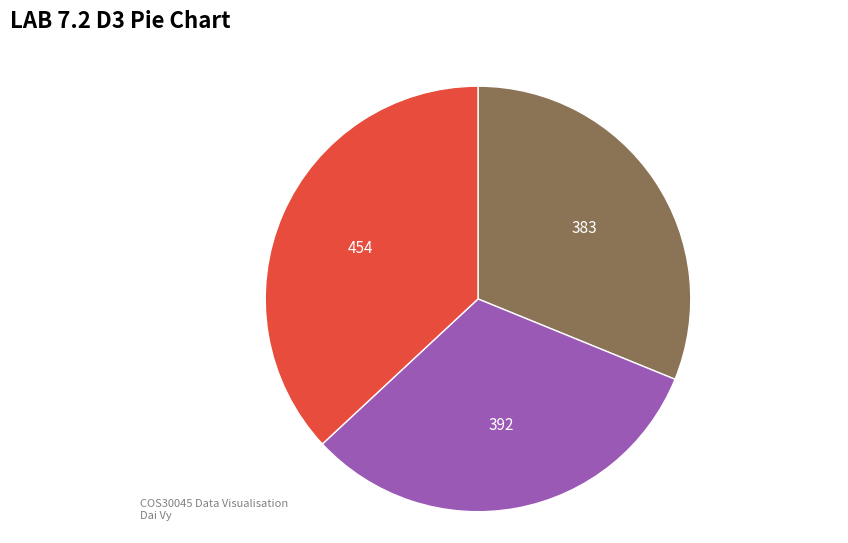

Is there a majority slice in this chart?

No